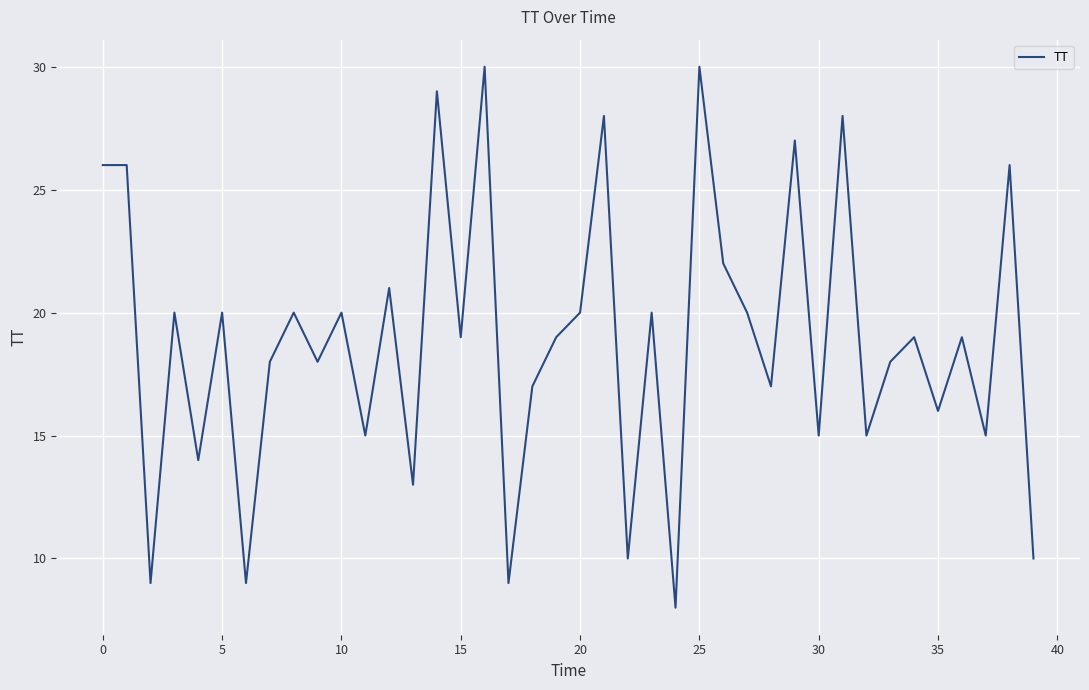

True or false: the data has more than 2 interior local peaks.

True